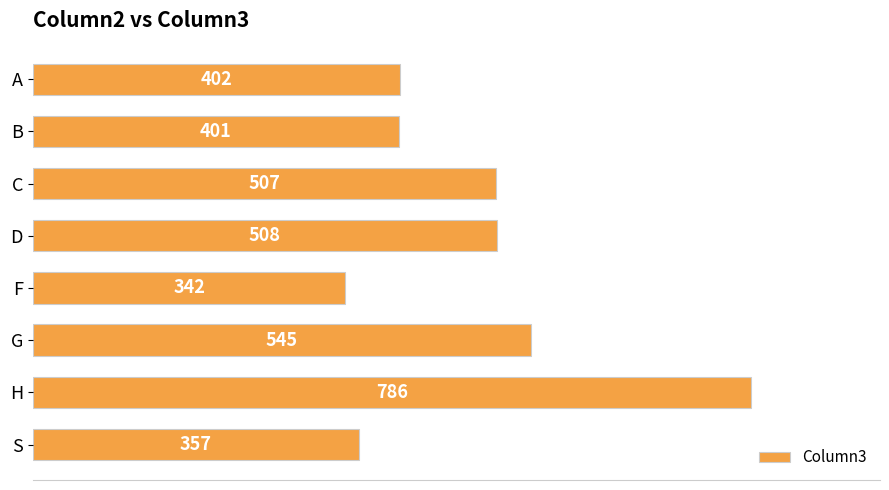

What is the sum of all values?

3848